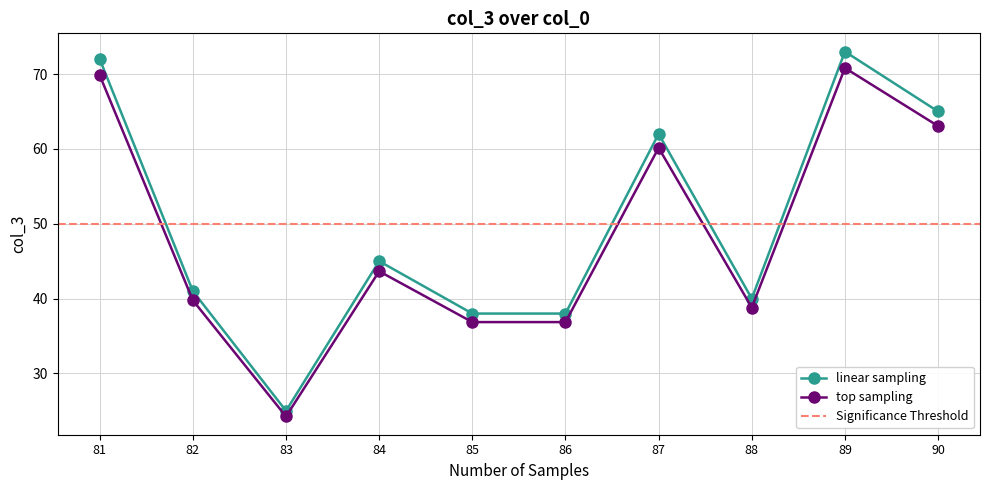

At which category does the data reach its first local valley?

83